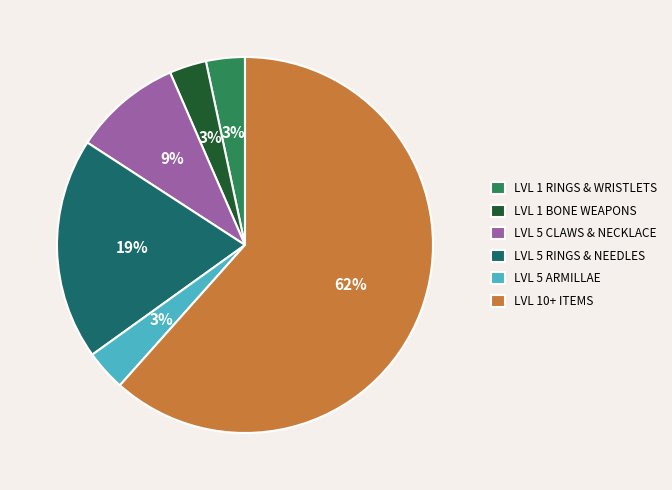

To the nearest percent, what percentage of the pie is LVL 1 RINGS & WRISTLETS?

3%